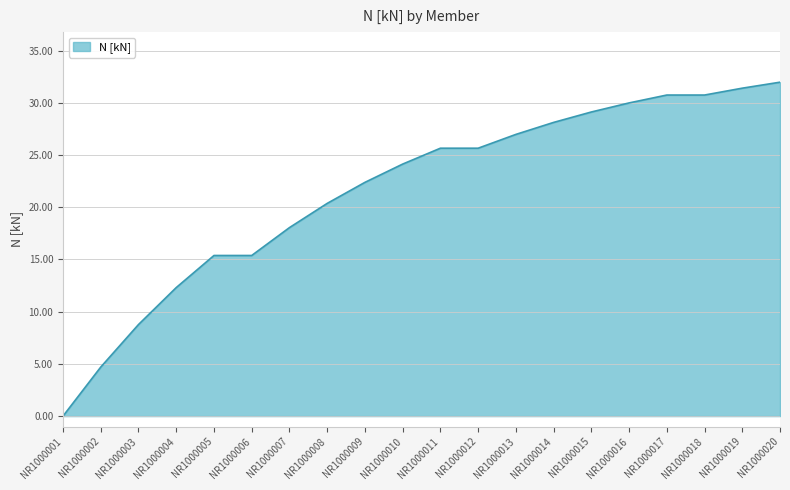

At which label does the data first exceed 25?

NR1000011